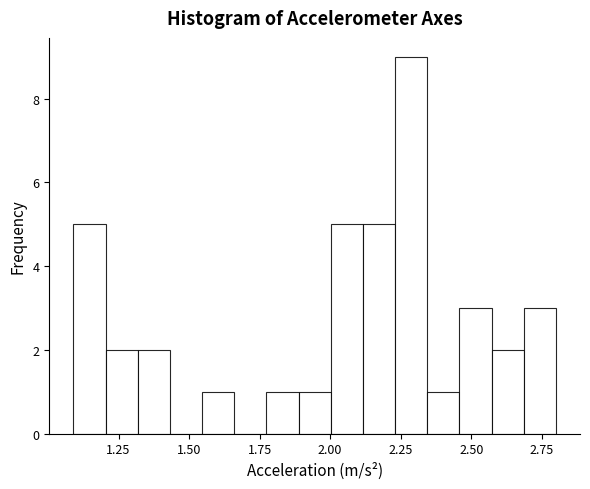

Read against the x-axis, roughly where is the centre of the tallest bar?

2.30